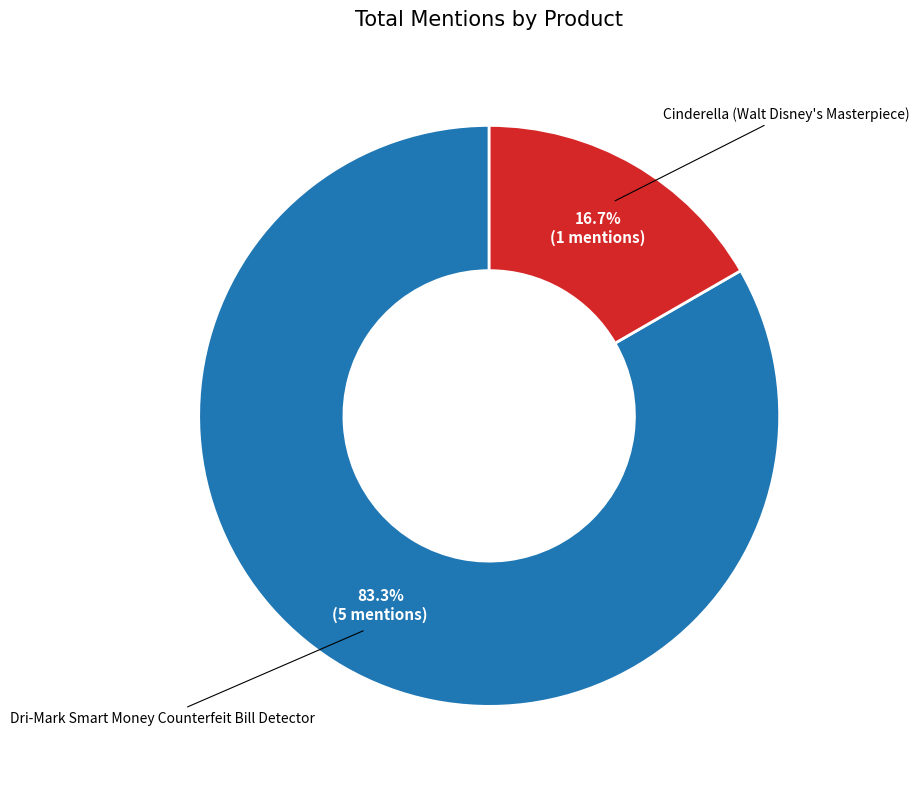

To the nearest percent, what percentage of the pie is Cinderella (Walt Disney's Masterpiece)?

17%